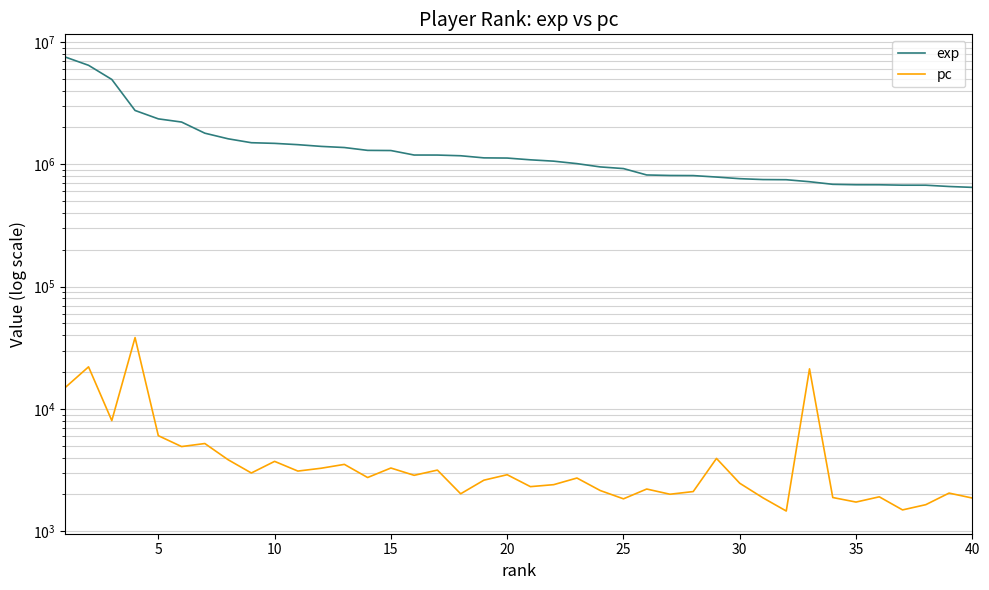

How many data points in pc are less than 2752?

20